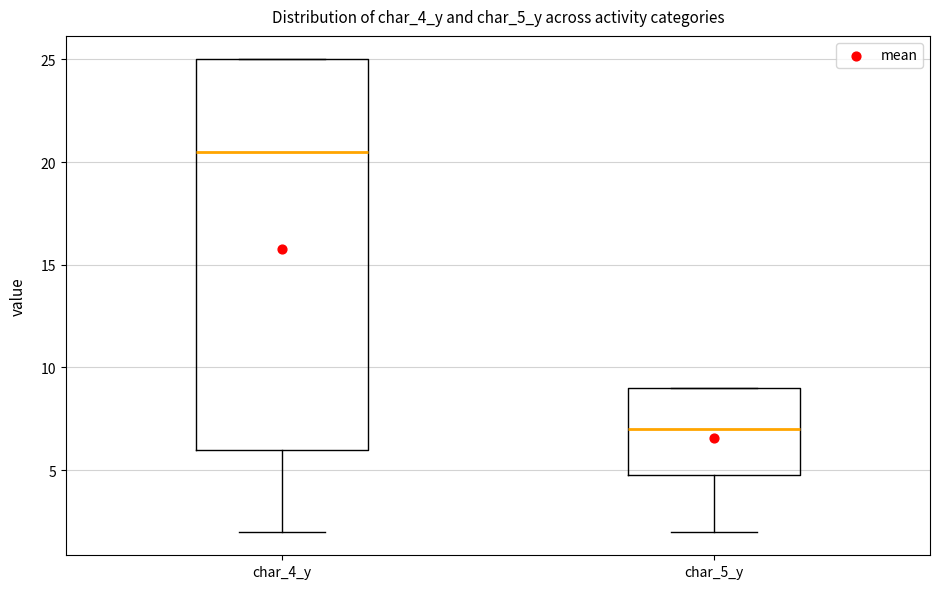

Where does the median line of the box for char_4_y sit on the y-axis? The values are not printed on the chart, so give them approximately, as read against the axis.

20.5